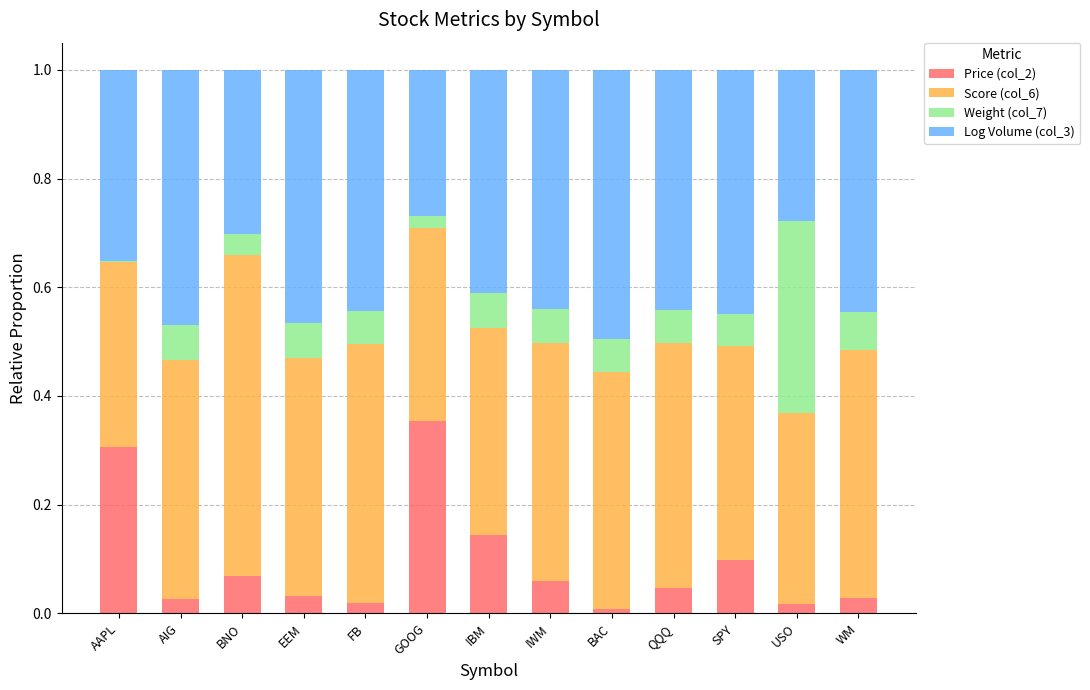

What is the sum of all Price (col_2) values?

1.2